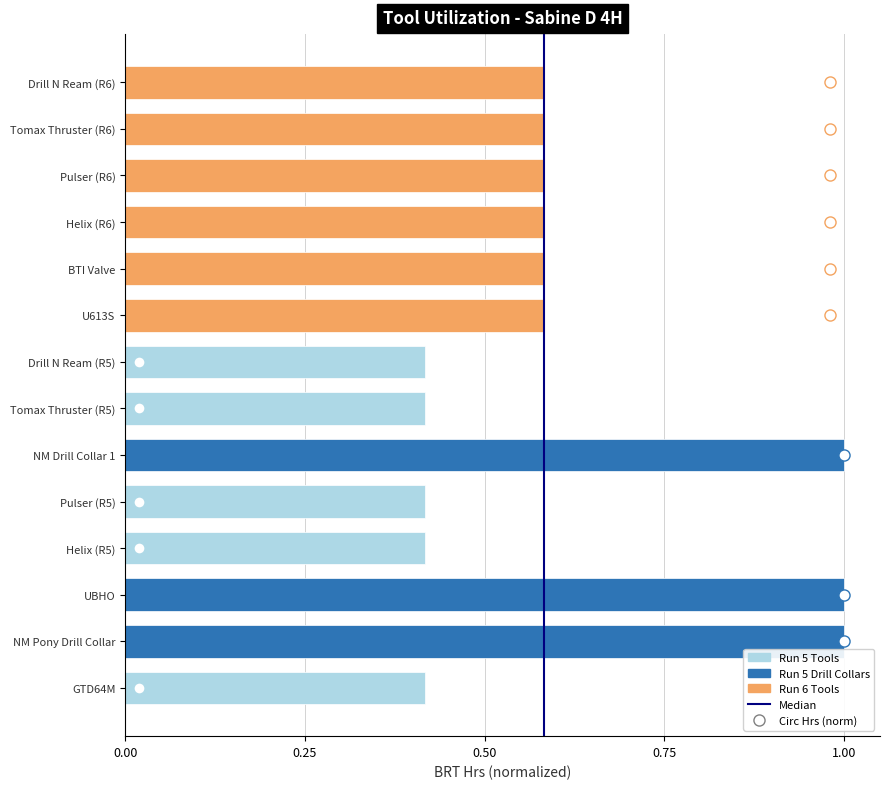

Are the bars horizontal?

Yes